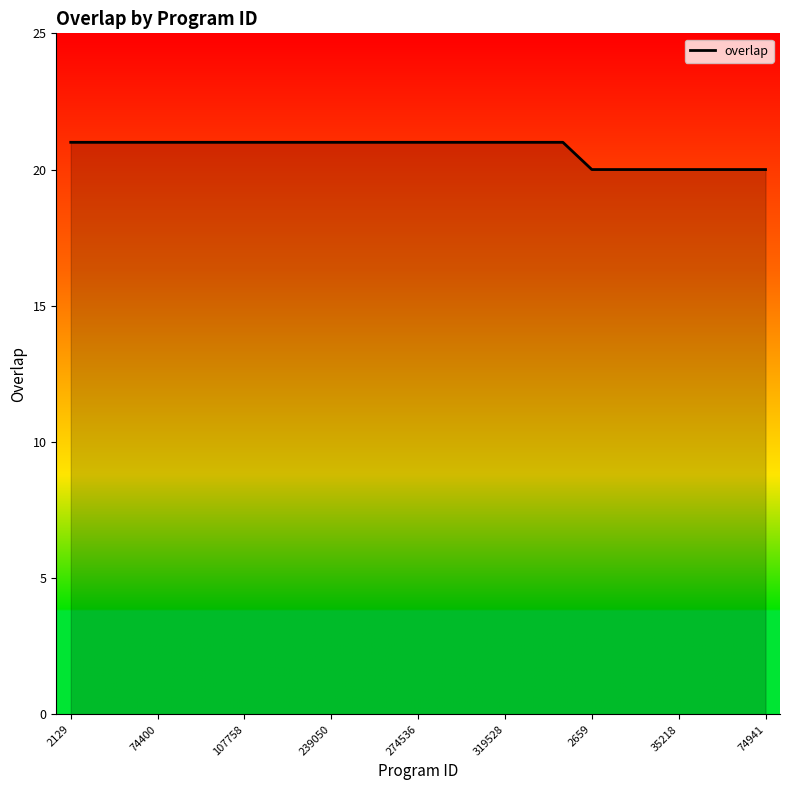

What is the smallest value displayed?

20